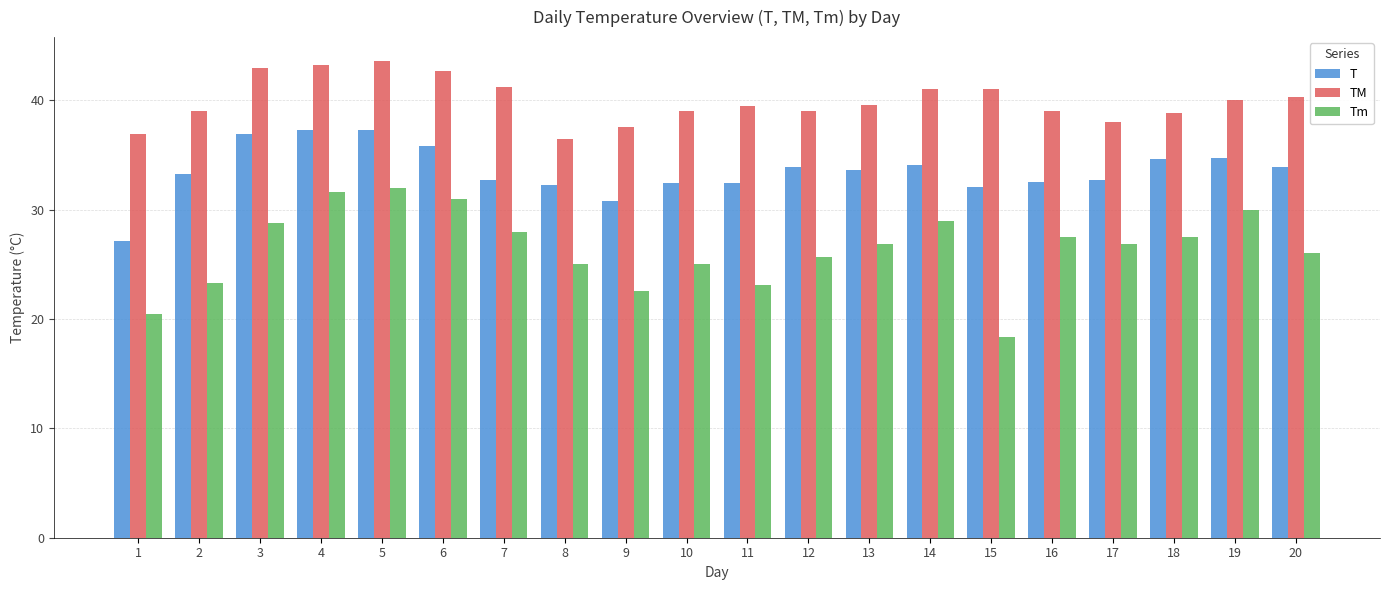

What is the difference between the maximum and minimum values in the T series?

10.2